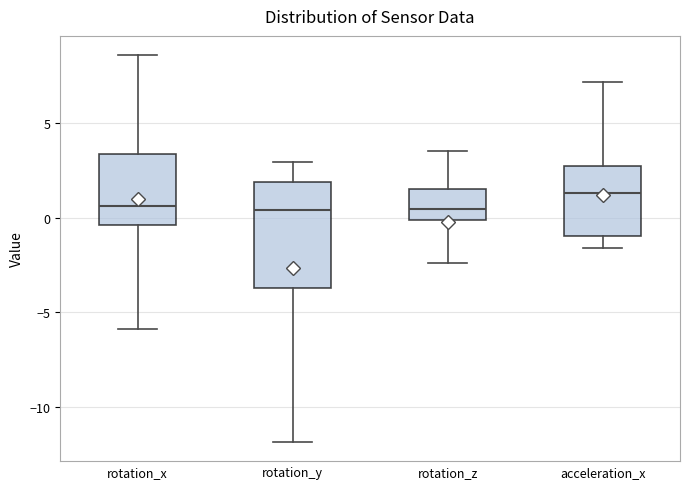

Reading left to right, transcribe this box plot: for each box, give where its median line is, the range the box spans, and where its two whiskers end, as read against the y-axis. The values are not printed on the chart, so give them approximately, as read against the axis.

rotation_x: median 0.5, box -0.5 to 3.5, whiskers -6.0 to 8.5
rotation_y: median 0.5, box -3.5 to 2.0, whiskers -12.0 to 3.0
rotation_z: median 0.5, box 0.0 to 1.5, whiskers -2.5 to 3.5
acceleration_x: median 1.5, box -1.0 to 2.5, whiskers -1.5 to 7.0